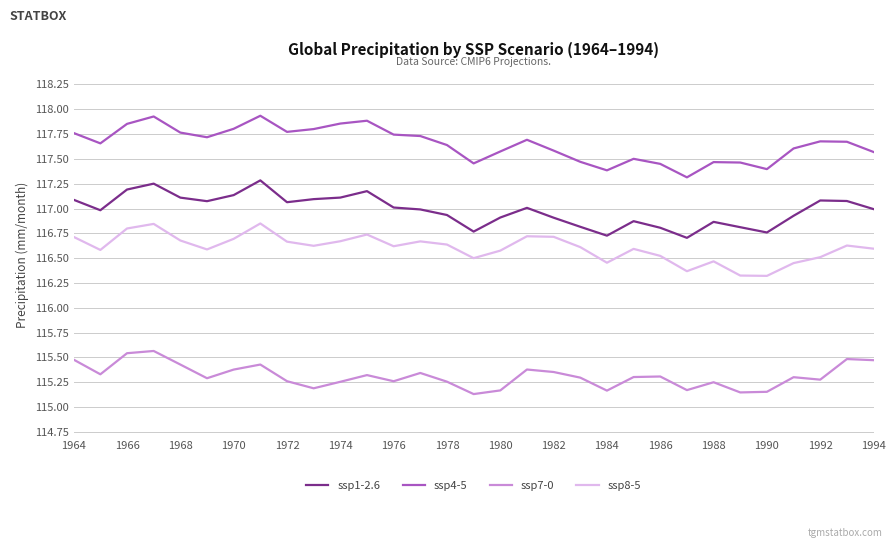

What is the difference between the maximum and minimum values in the ssp8-5 series?

0.5